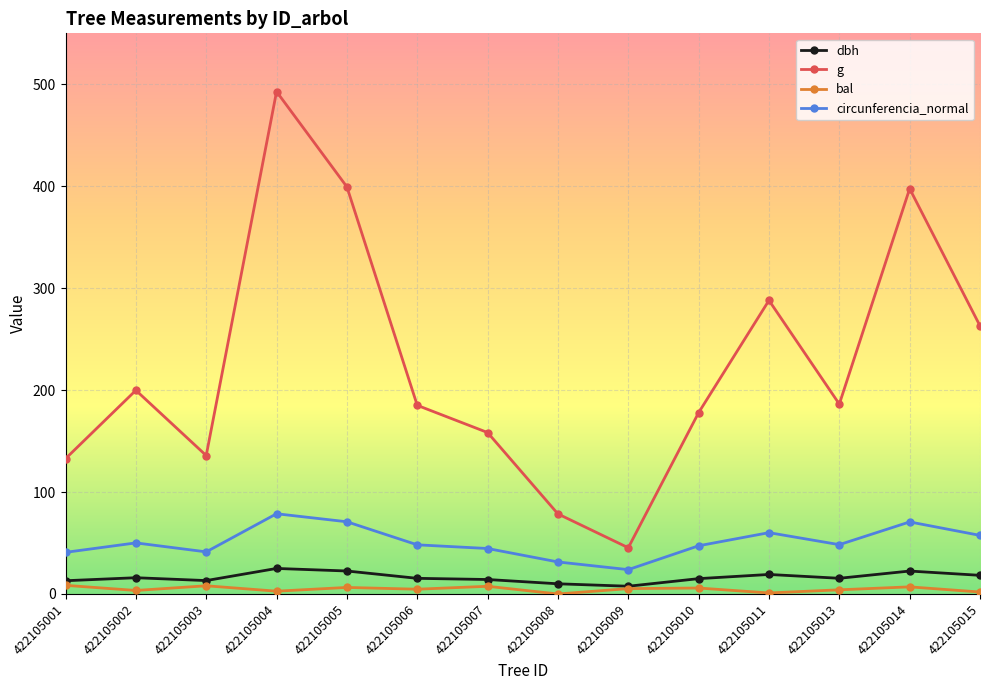

What is the maximum value for g?

492.8